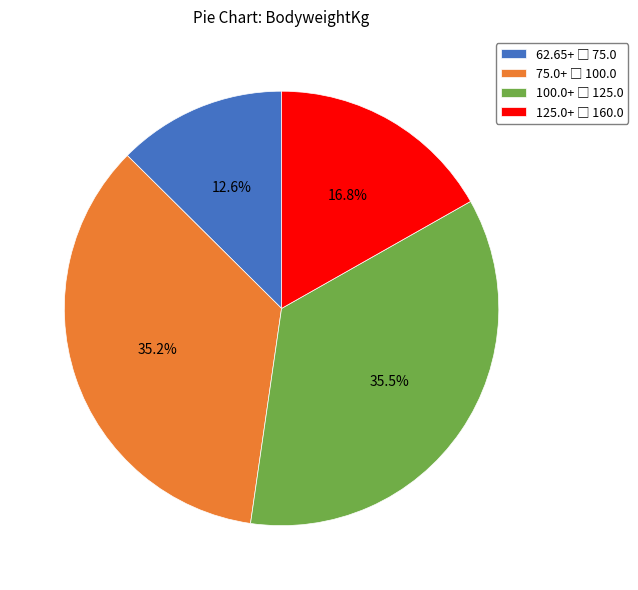

Is there a majority slice in this chart?

No